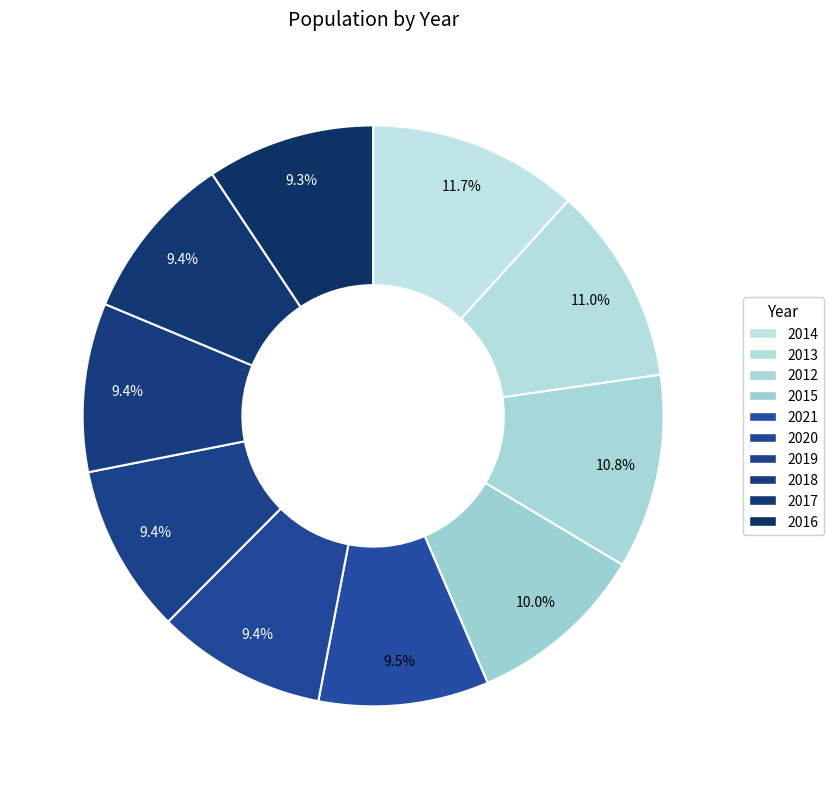

Is there a majority slice in this chart?

No